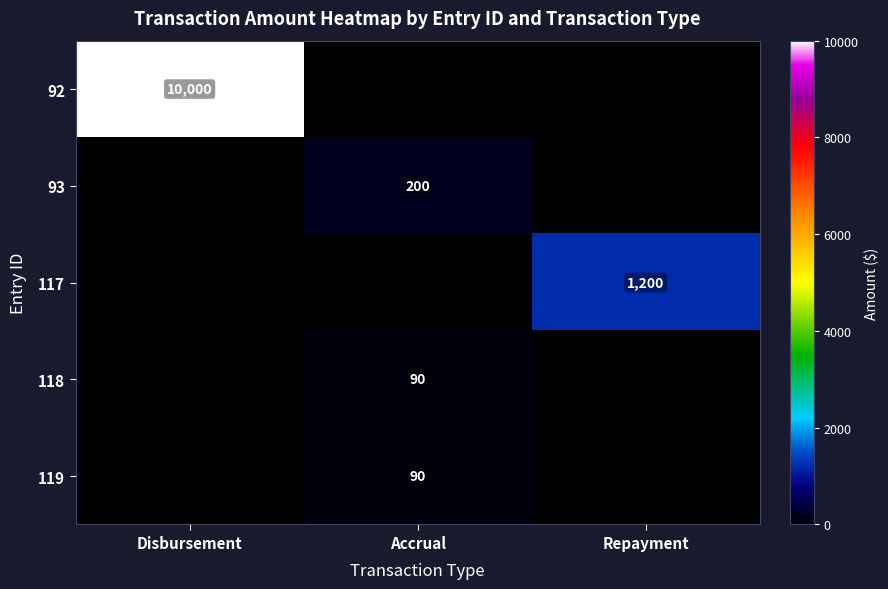

True or false: 92 has a value of 3280 at Disbursement.

False